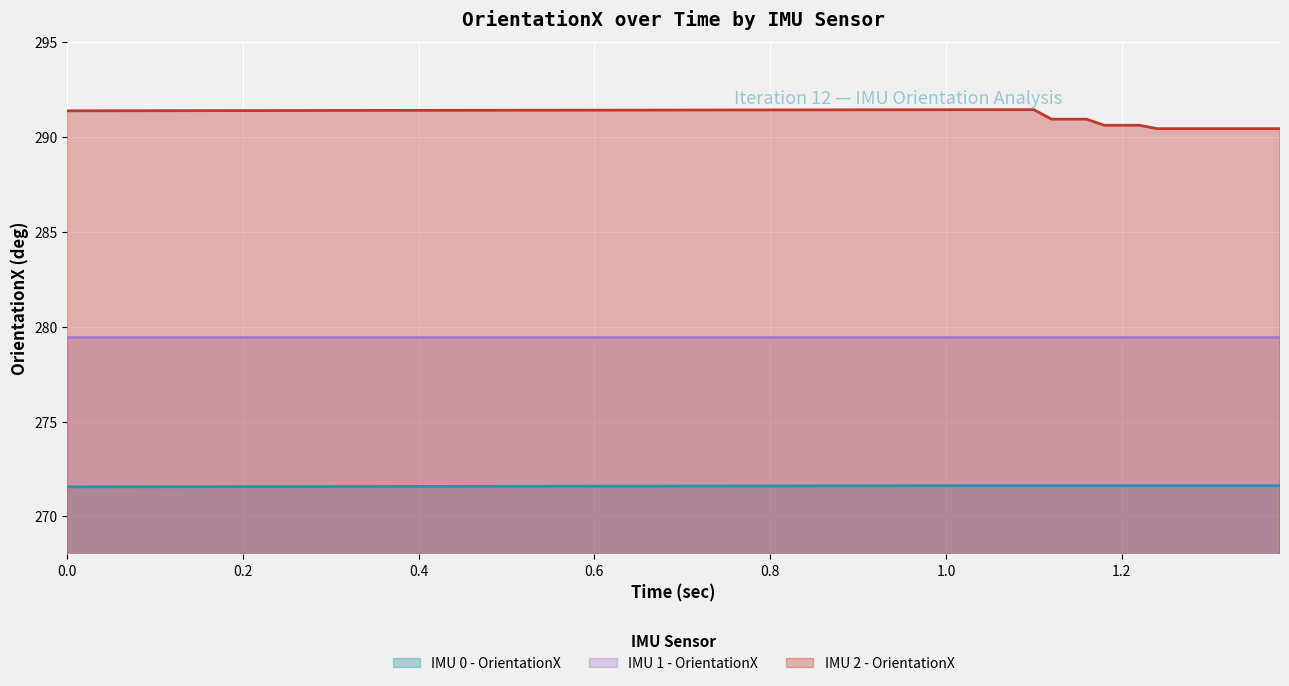

What is the smallest value displayed?

271.6